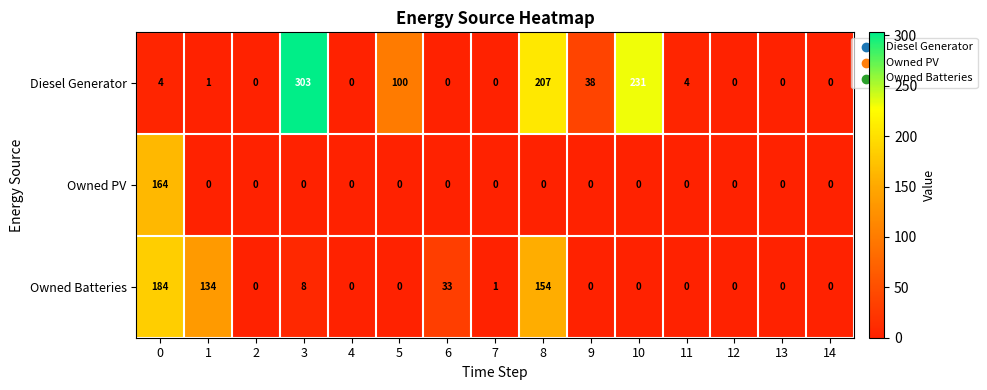

What is the difference between the maximum and second lowest values in the Owned Batteries series?

184